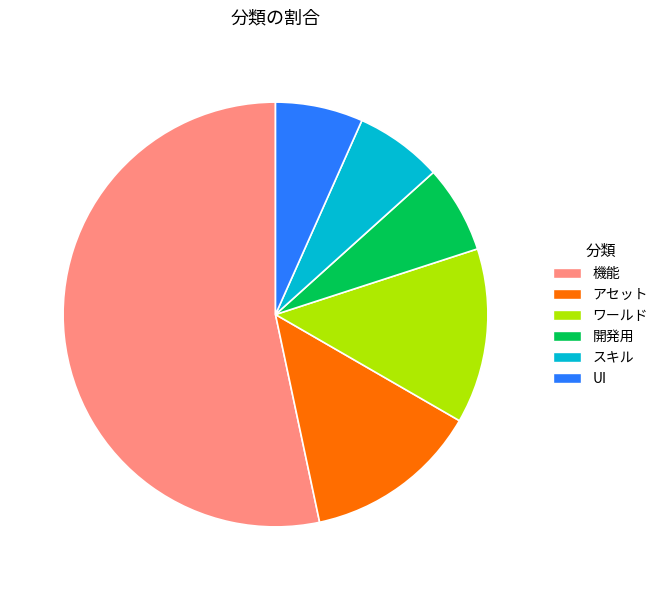

What is the ratio of the value at ワールド to the value at アセット?

1.0